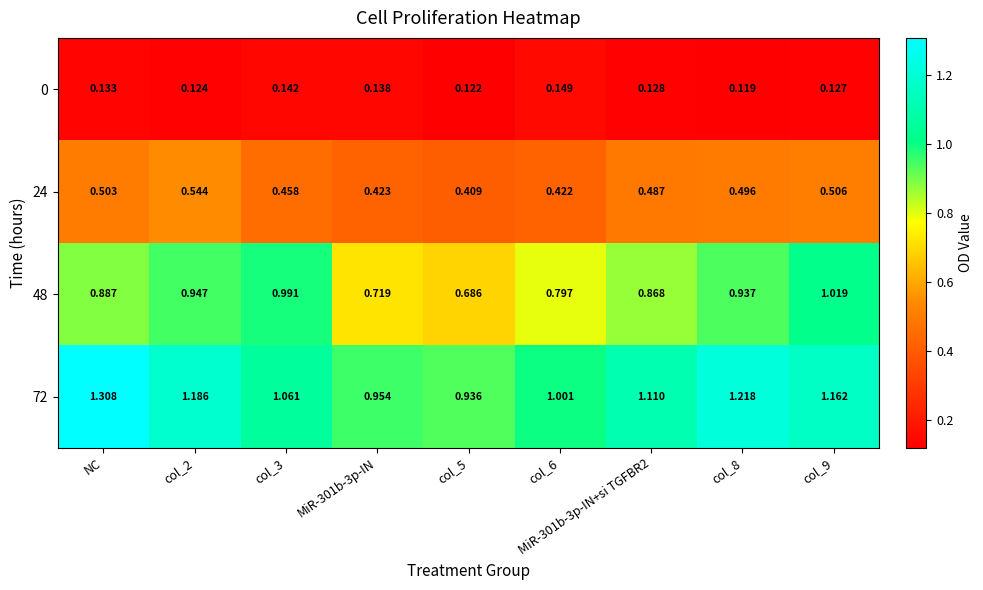

Is the value of 72 at MiR-301b-3p-IN+si TGFBR2 greater than the value of 0 at col_9?

Yes